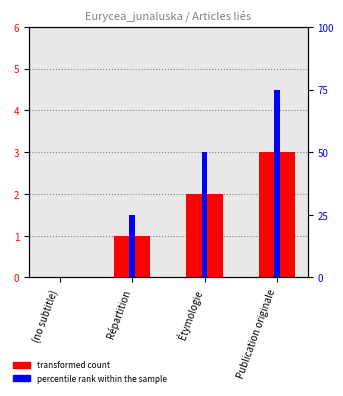

What is the total value across all series at Répartition?

26